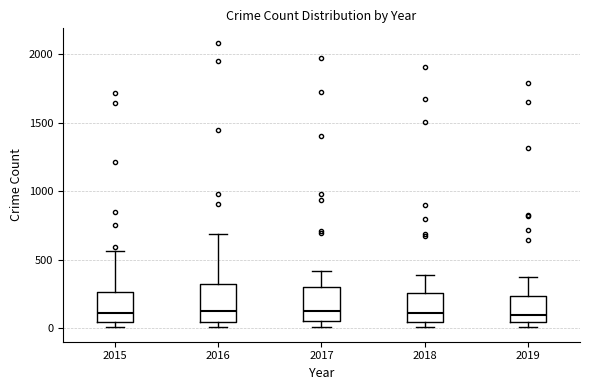

Reading left to right, read every box against the y-axis: the position of its median line, the range the box covers, and the ends of its whiskers. The values are not printed on the chart, so give them approximately, as read against the axis.

2015: median 100, box 50 to 250, whiskers 0 to 550
2016: median 150, box 50 to 300, whiskers 0 to 700
2017: median 100, box 50 to 300, whiskers 0 to 400
2018: median 100, box 50 to 250, whiskers 0 to 400
2019: median 100, box 50 to 250, whiskers 0 to 400